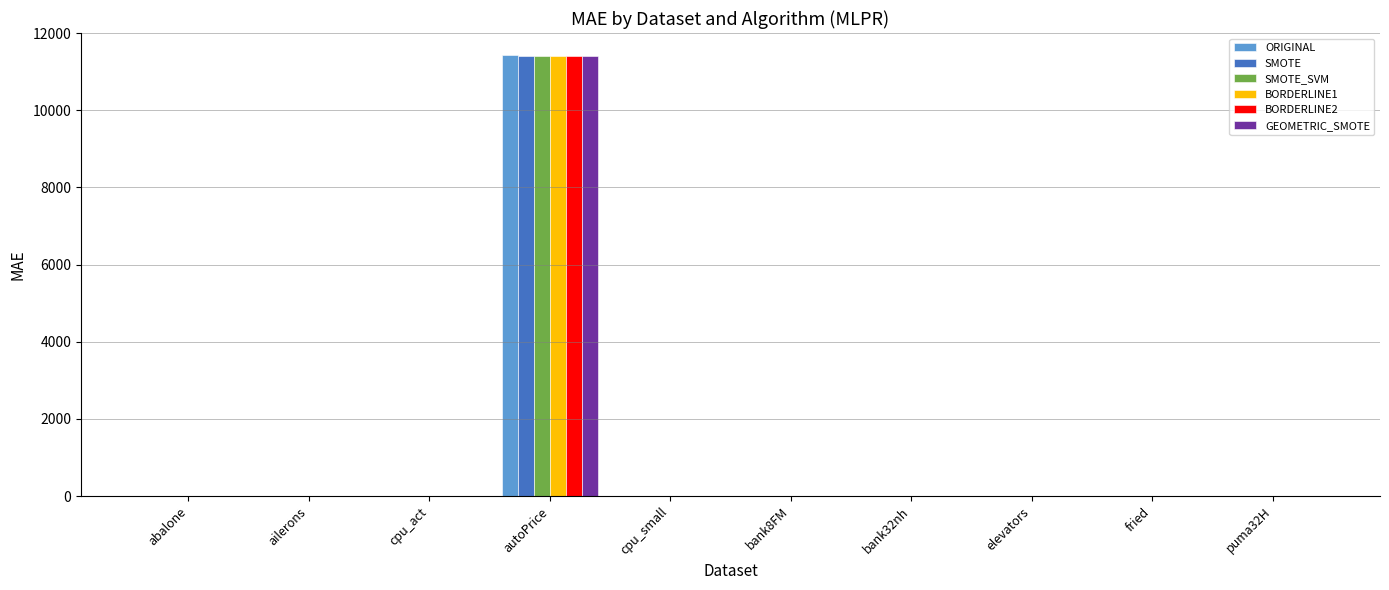

How many distinct data groups are displayed?

6